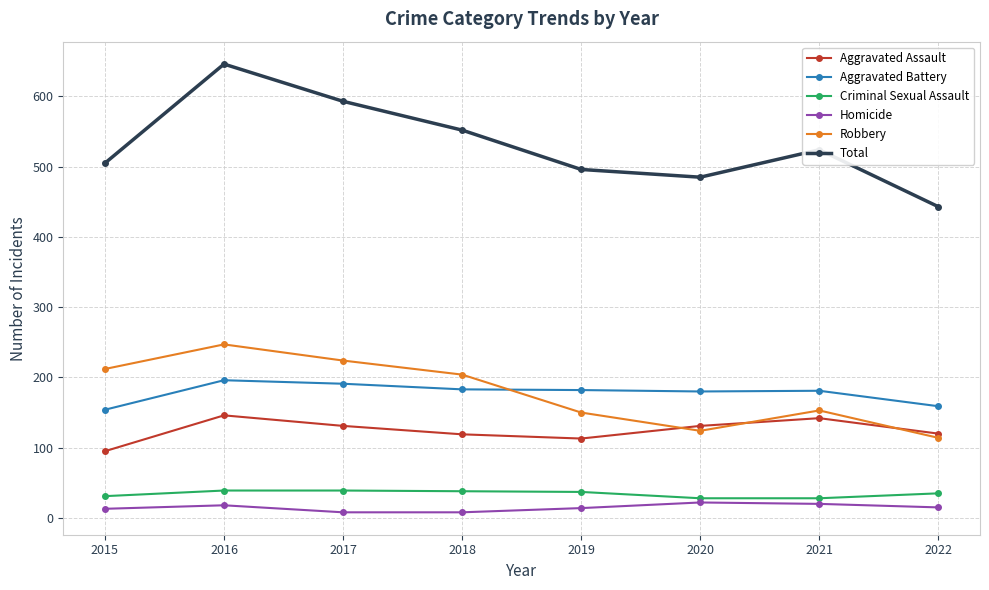

True or false: Total and Robbery cross at least once.

False